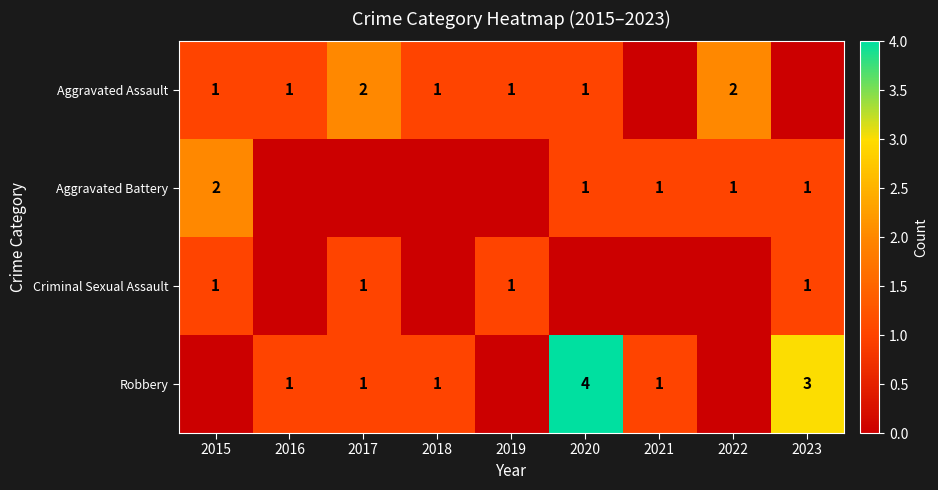

Is it true that Aggravated Battery equals 0 at 2021?

False